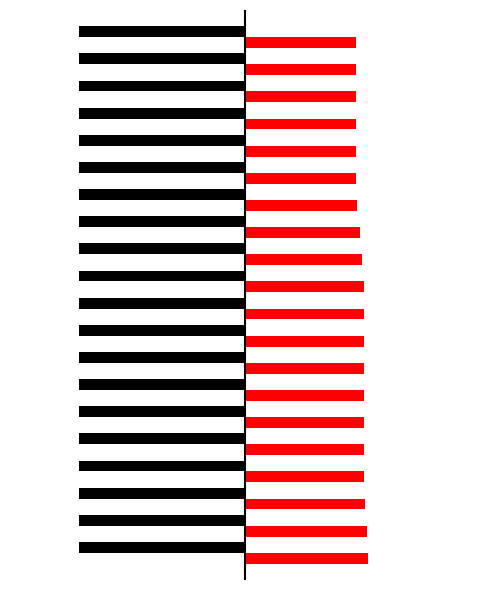

Reading left to right, transcribe all the data shown in this chart.

num: 0.4	0.4	0.4	0.4	0.4	0.4	0.4	0.4	0.4	0.4	0.4	0.4	0.4	0.4	0.4	0.4	0.4	0.4	0.4	0.4
other: 1.0	1.0	1.0	1.0	1.0	1.0	1.0	1.0	1.0	1.0	1.0	1.0	1.0	1.0	0.9	0.9	0.9	0.9	0.9	0.9